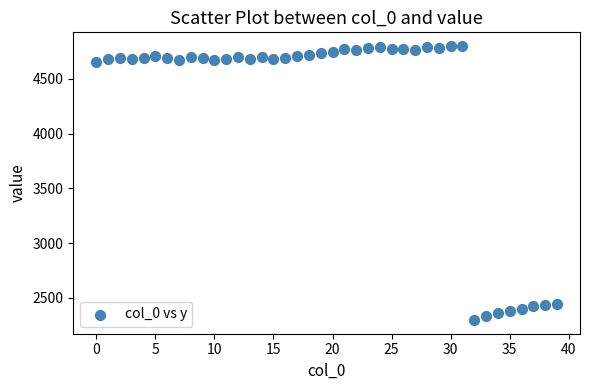

What is the range of Y values (max minus min)?

2503